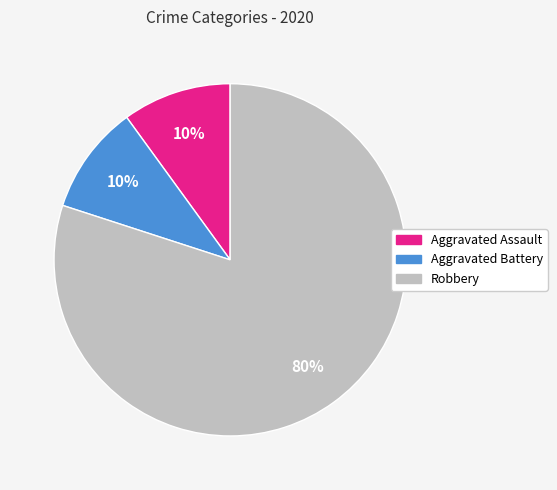

How many segments does this pie chart have?

3